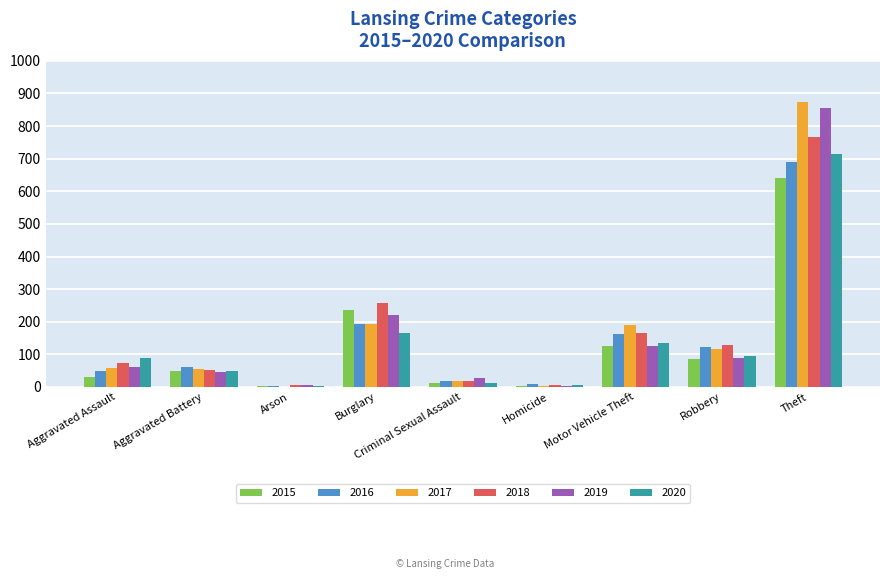

What is the average value of the 2018 series?

164